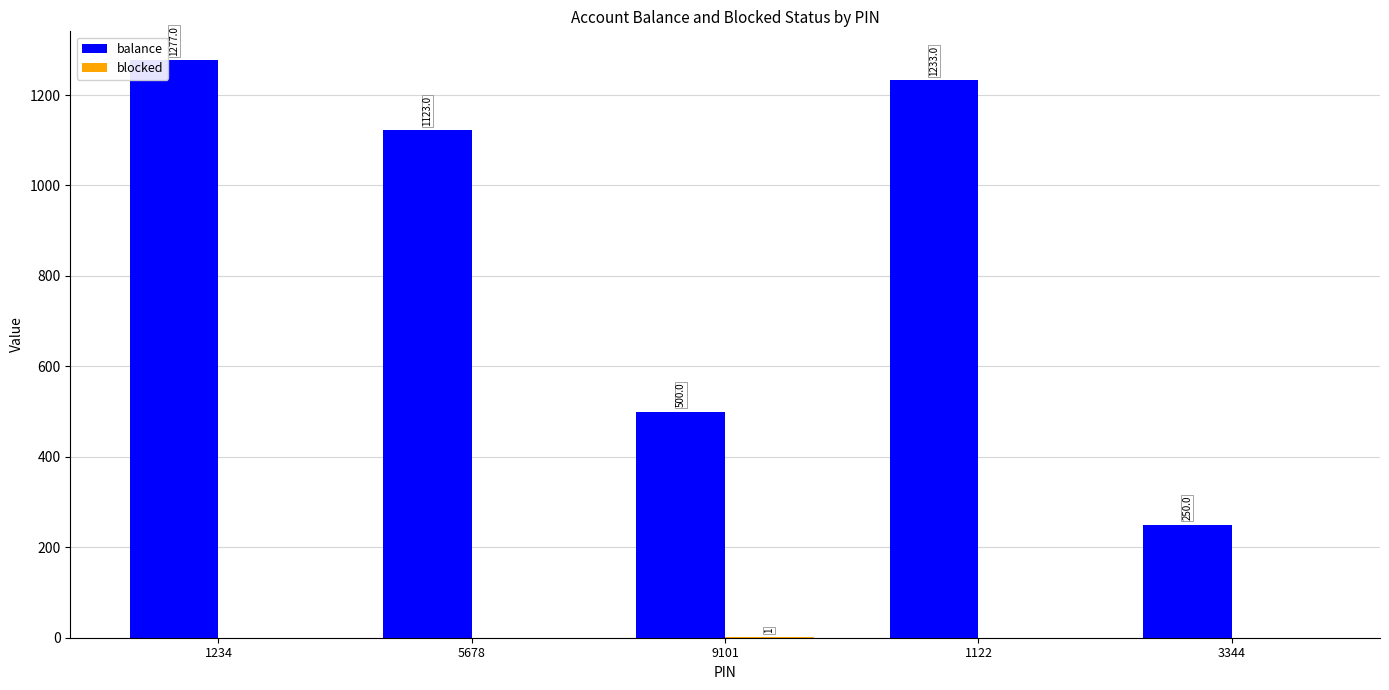

Where does the balance series first go above 1123?

1234